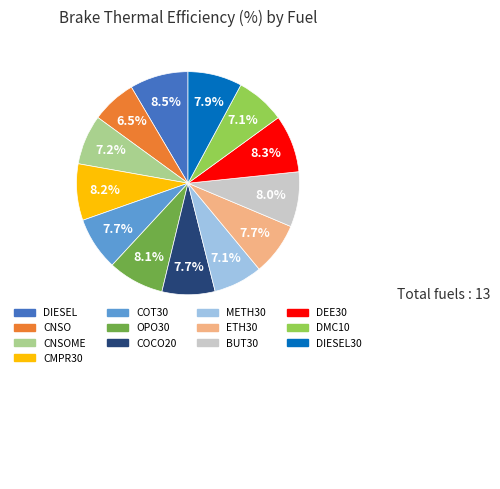

To the nearest percent, what is the difference between the largest and smallest slice percentages?

2%